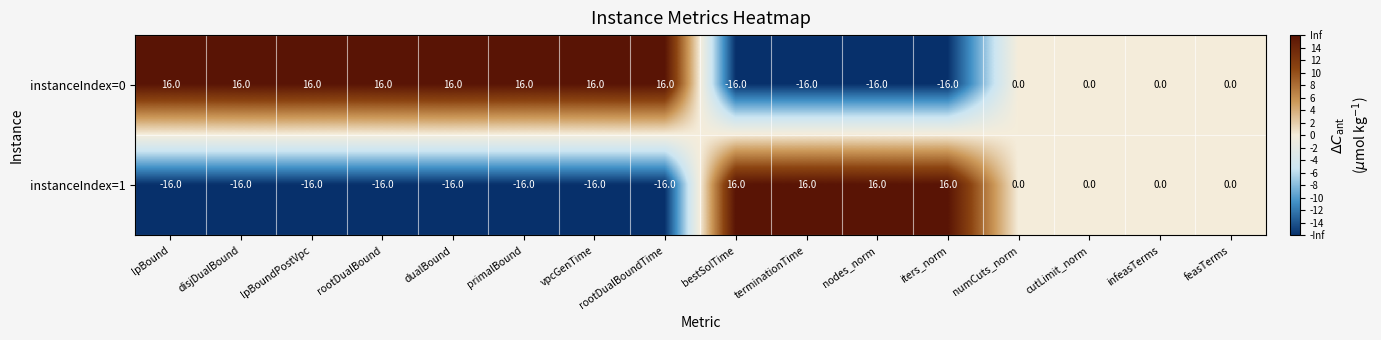

The instanceIndex=0 series shows 16 at primalBound. True or false?

True